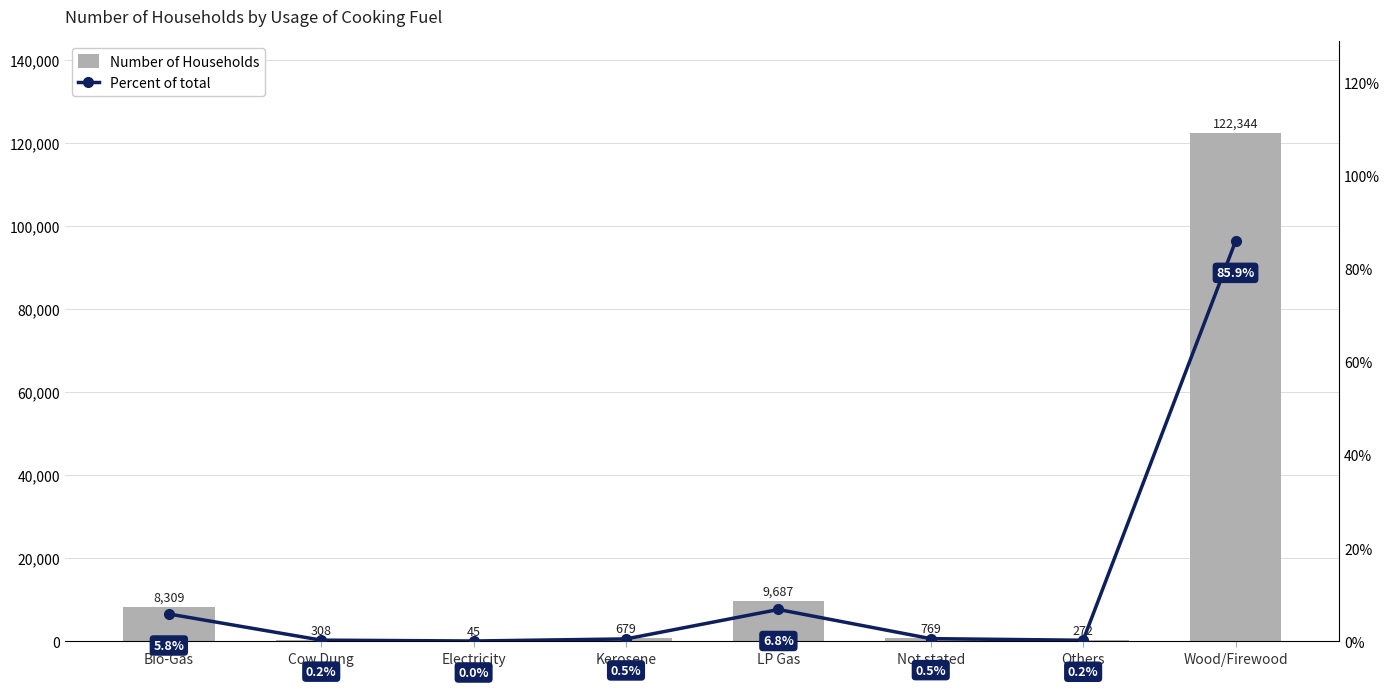

What position from the right is Others?

2